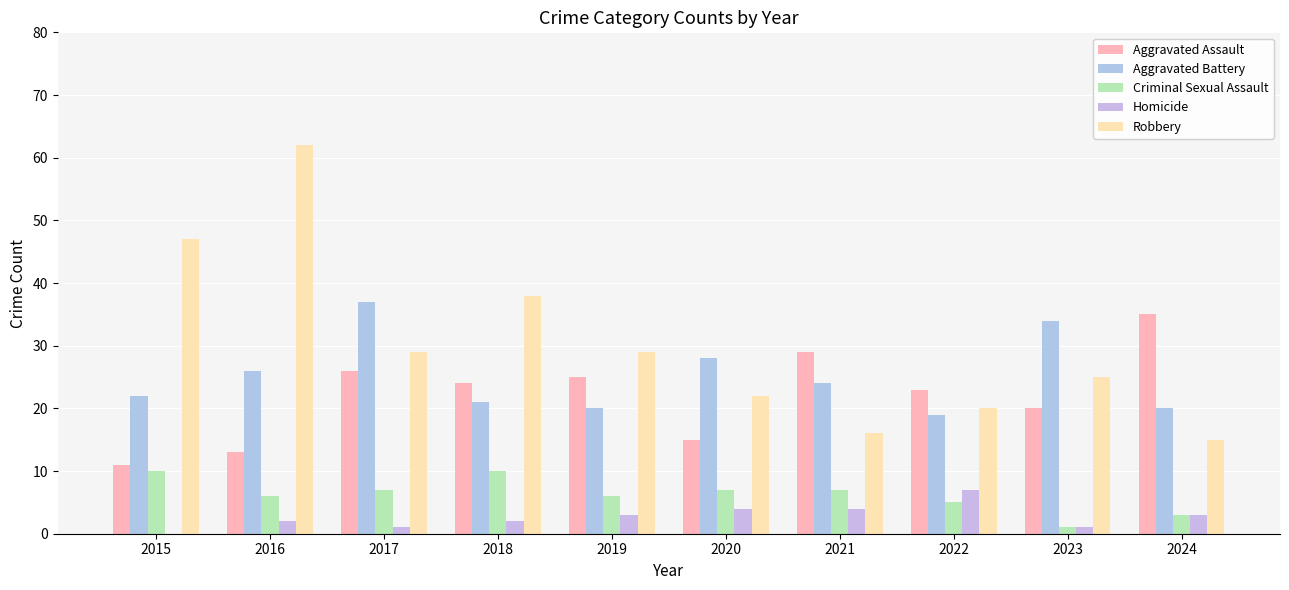

Where is Robbery nearest to the value 38?

2018